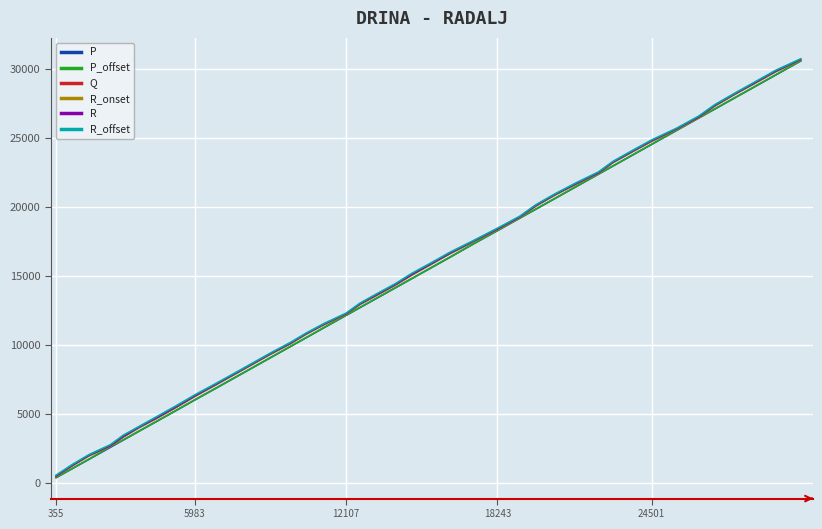

True or false: R_onset and Q cross at least once.

False